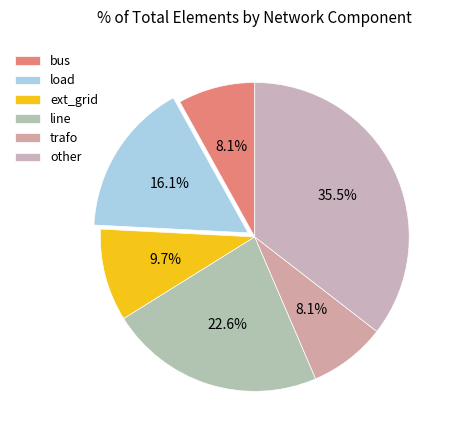

To the nearest percent, what is the combined percentage of load and trafo?

24%